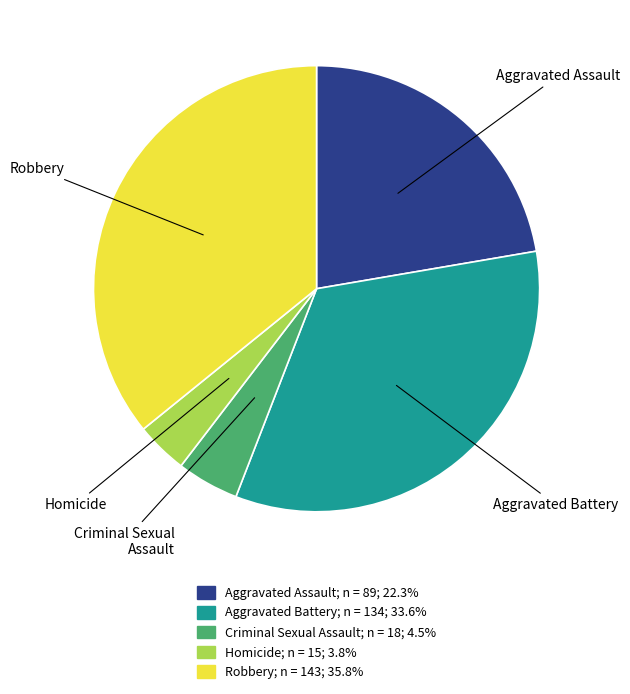

Does Aggravated Assault account for over 50% of the chart?

No